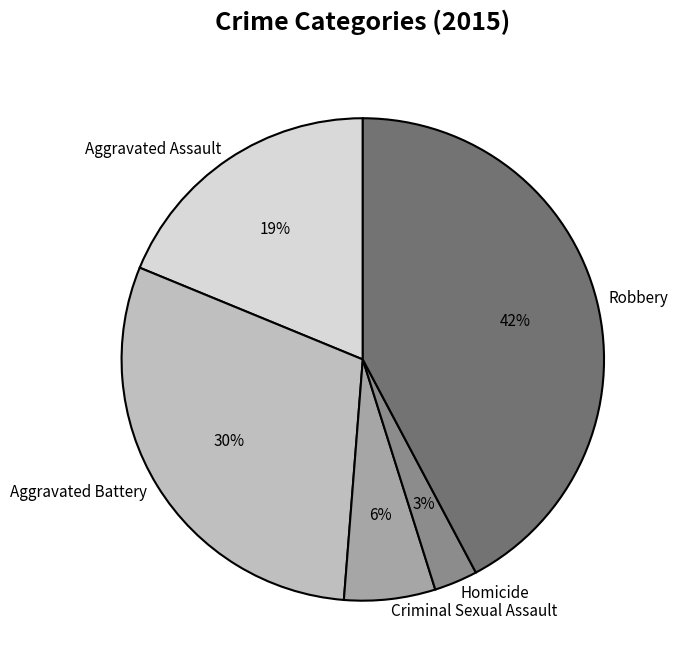

Is it true that Aggravated Assault is 4% of the pie?

False